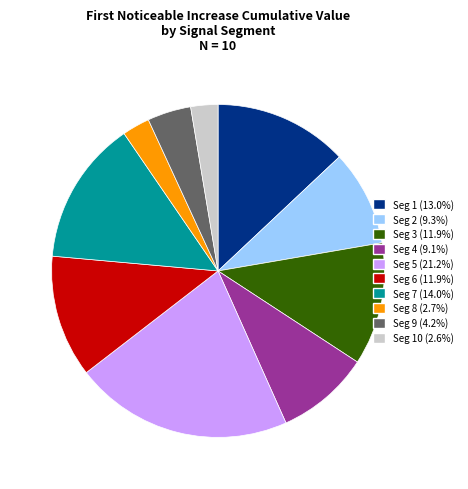

Does Seg 6 (11.9%) represent more than half of the total?

No